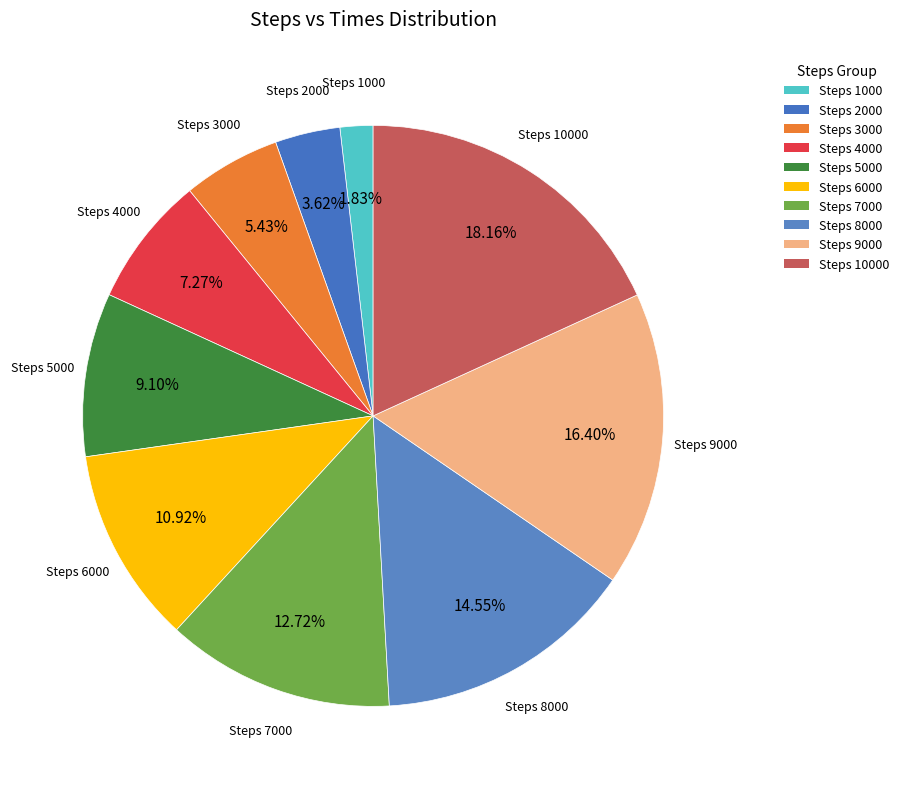

Rank the categories by value from lowest to highest.

Steps 1000, Steps 2000, Steps 3000, Steps 4000, Steps 5000, Steps 6000, Steps 7000, Steps 8000, Steps 9000, Steps 10000